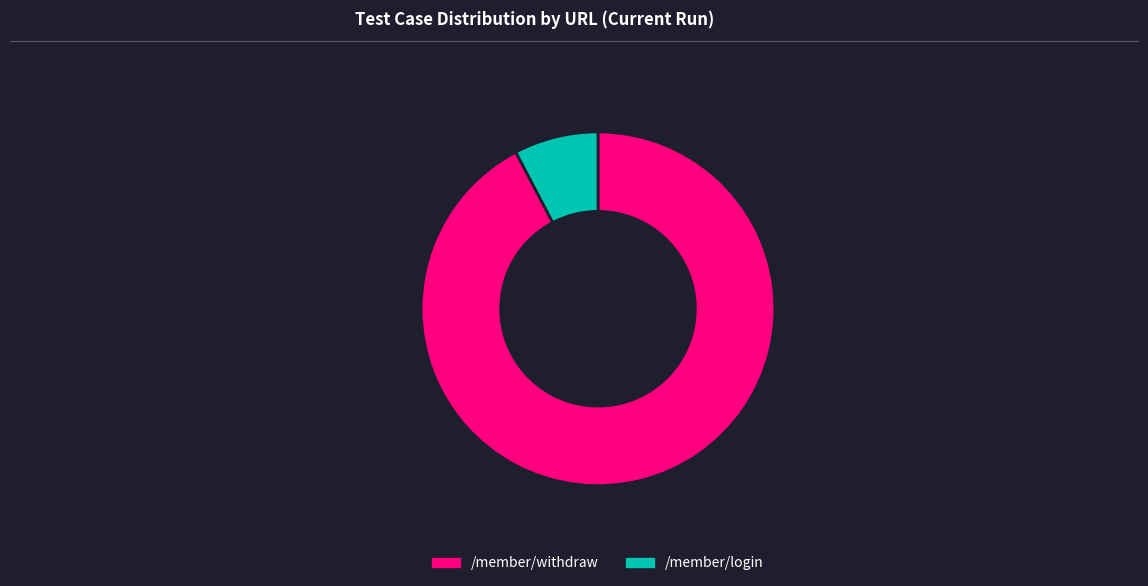

What is the smallest slice in the pie chart?

/member/login